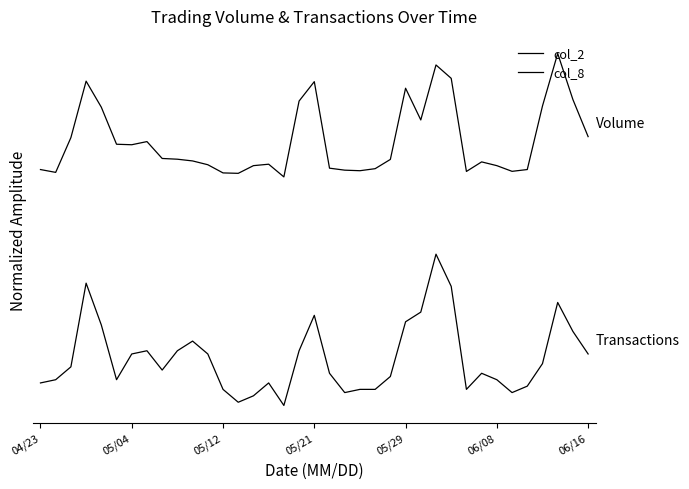

Where is the first local minimum for col_2?

05/04